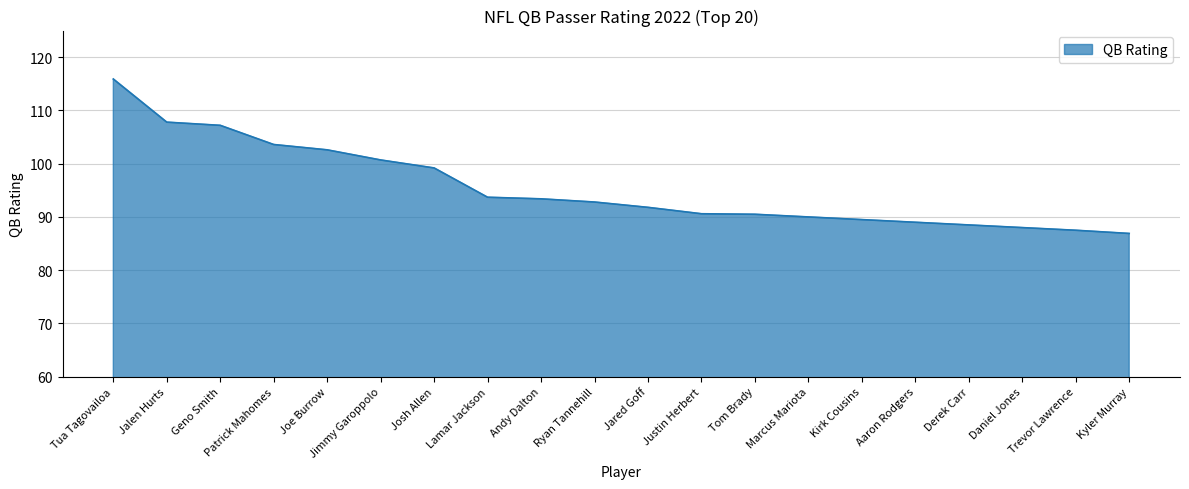

Approximately how many times larger is the value at Joe Burrow compared to Tua Tagovailoa?

0.9